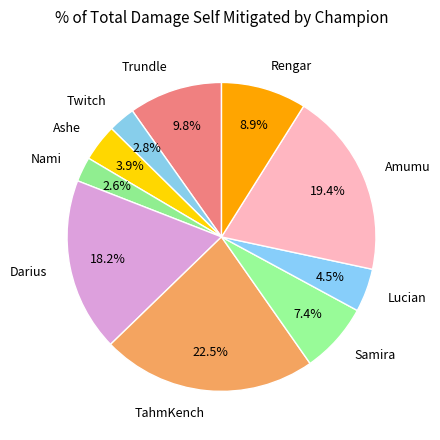

Which category has the biggest portion of the pie?

TahmKench